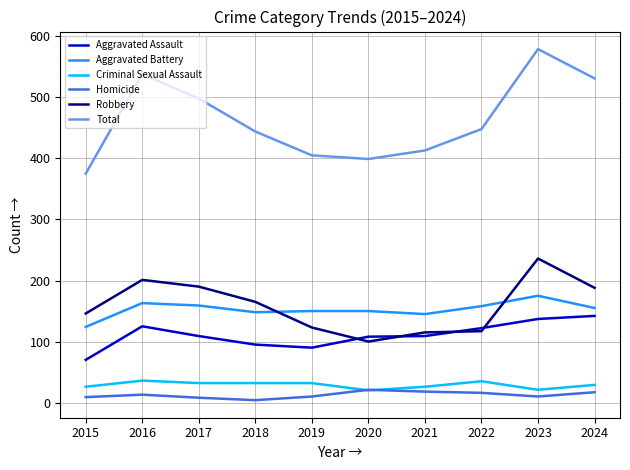

What is the maximum value for Homicide?

21